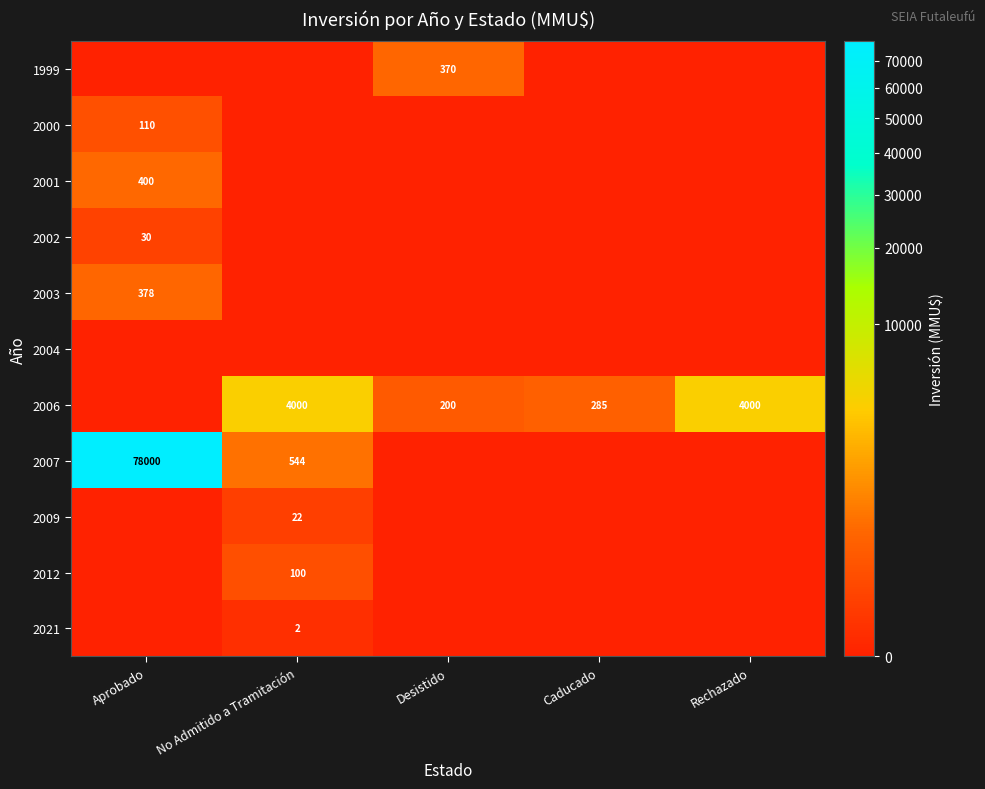

True or false: 2000 has a value of 171 at Aprobado.

False